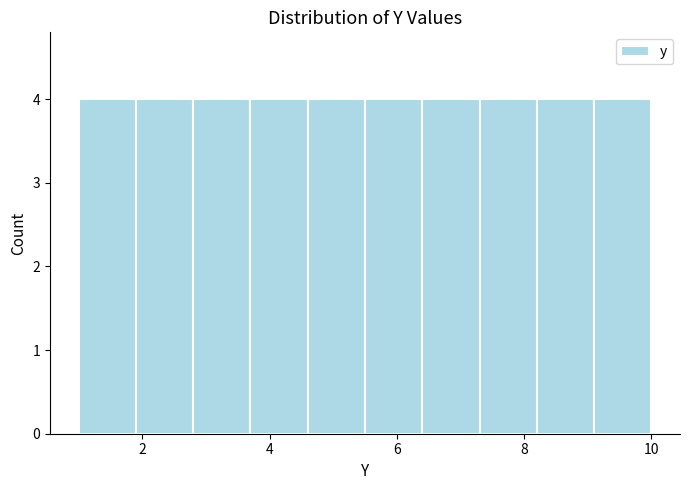

What is the height of the bar covering 4.6 to 5.5 on the x-axis? Neither the bar edges nor the heights are printed on the chart, so give them approximately, as read against the axes.

4